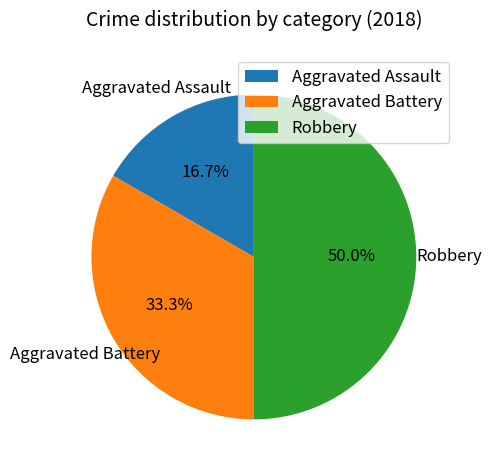

The Aggravated Battery slice represents 33% of the pie. True or false?

True